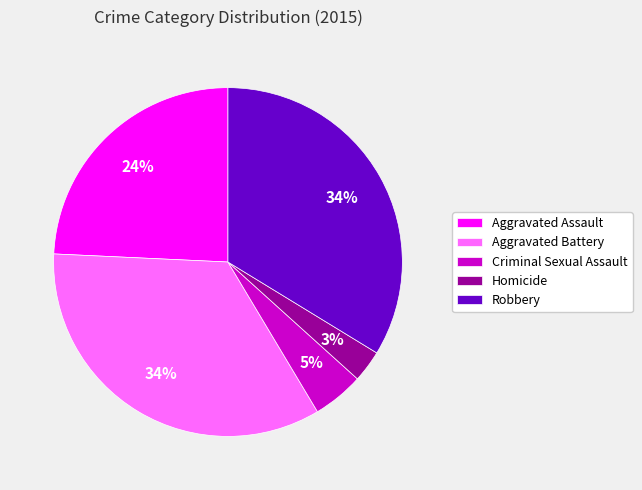

How many slices are in this pie chart?

5